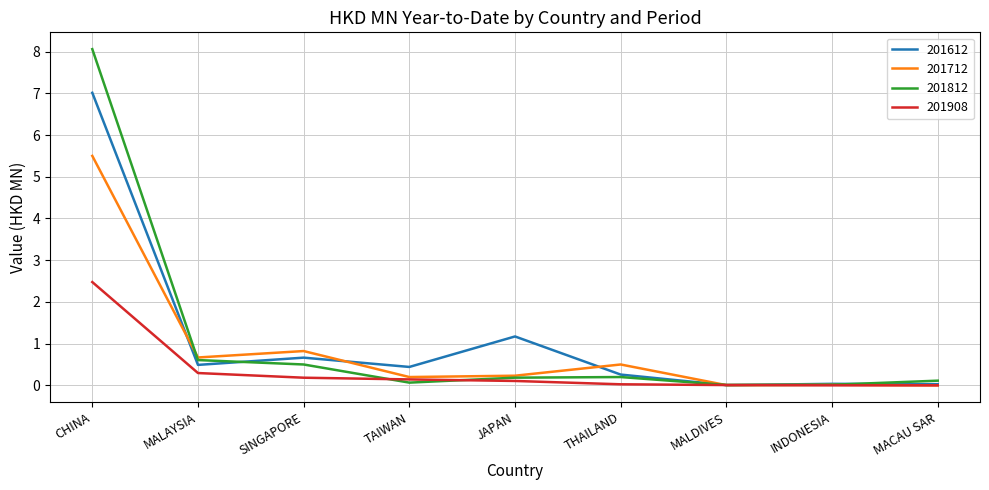

What position from the right is SINGAPORE?

7